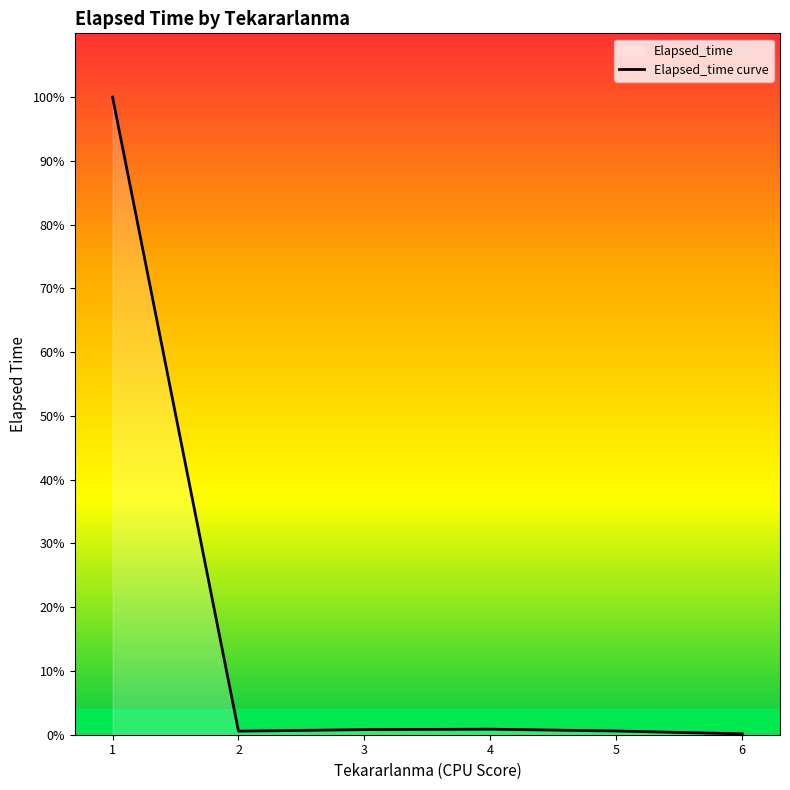

How many series are shown in this chart?

1